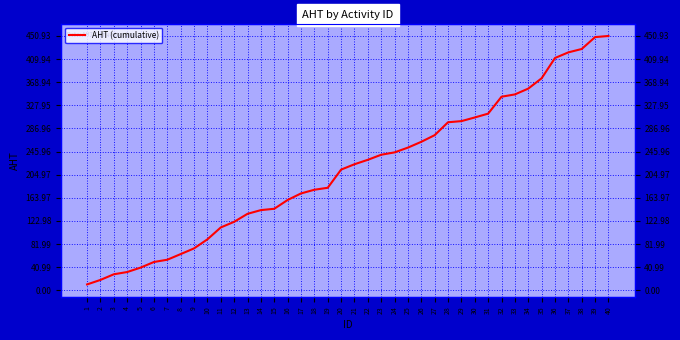

The value at 7 is 78.9. True or false?

False